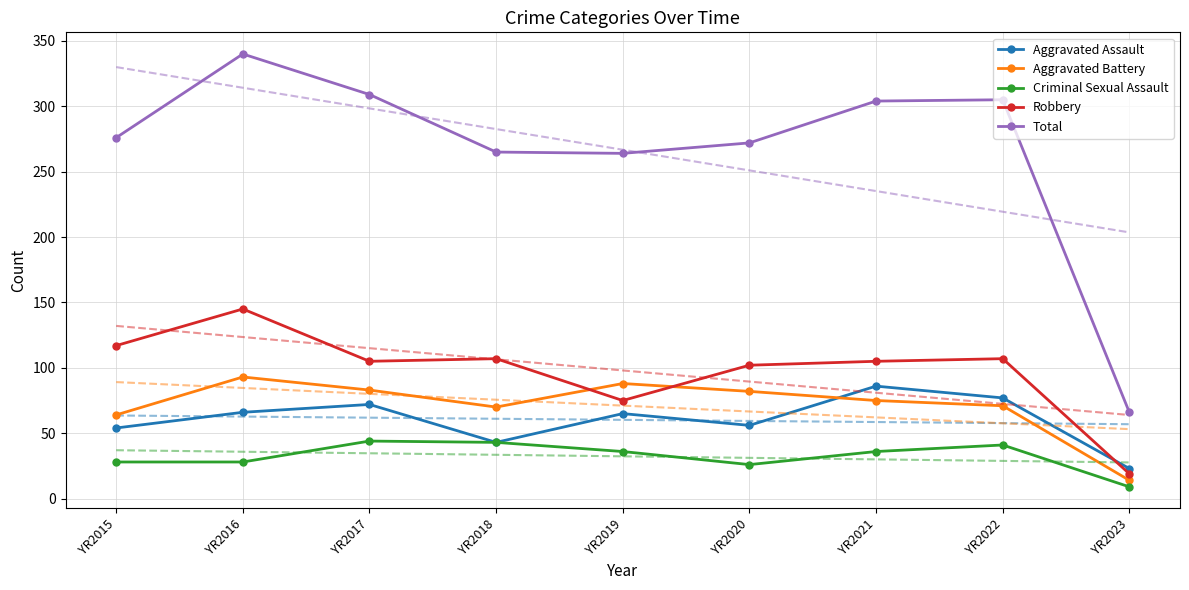

Reading left to right, extract all data points from this chart.

Aggravated Assault: YR2015=54	YR2016=66	YR2017=72	YR2018=43	YR2019=65	YR2020=56	YR2021=86	YR2022=77	YR2023=23
Aggravated Battery: YR2015=64	YR2016=93	YR2017=83	YR2018=70	YR2019=88	YR2020=82	YR2021=75	YR2022=71	YR2023=14
Criminal Sexual Assault: YR2015=28	YR2016=28	YR2017=44	YR2018=43	YR2019=36	YR2020=26	YR2021=36	YR2022=41	YR2023=9
Robbery: YR2015=117	YR2016=145	YR2017=105	YR2018=107	YR2019=75	YR2020=102	YR2021=105	YR2022=107	YR2023=19
Total: YR2015=276	YR2016=340	YR2017=309	YR2018=265	YR2019=264	YR2020=272	YR2021=304	YR2022=305	YR2023=66